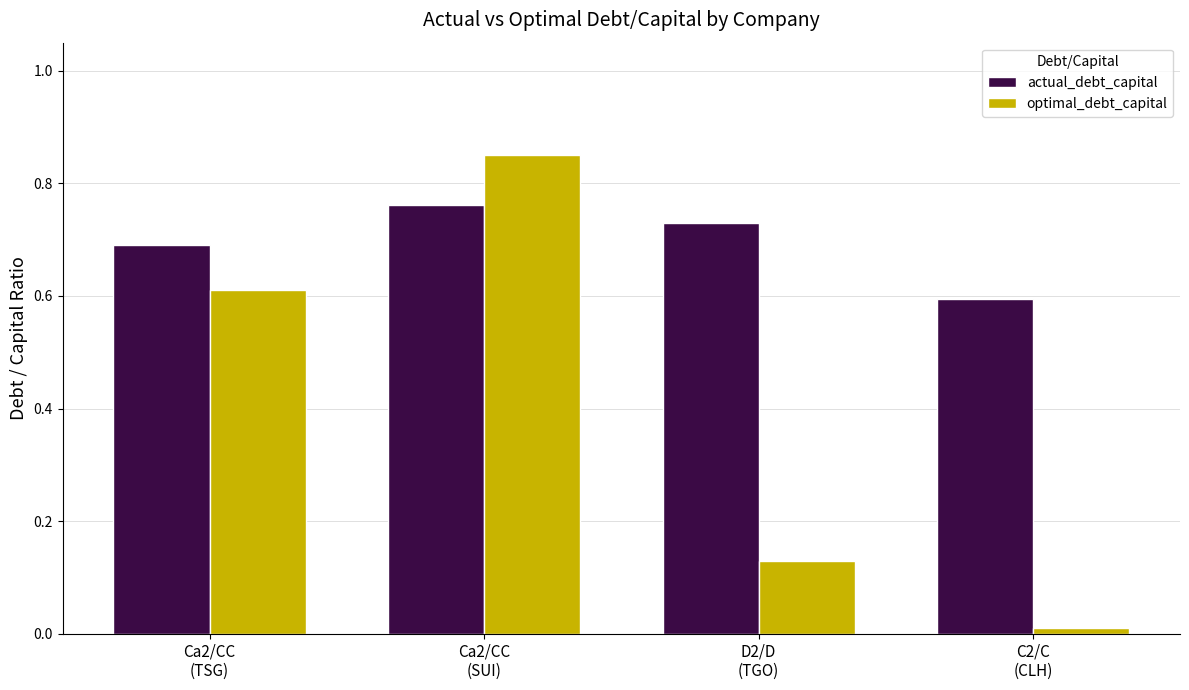

Rank the series by their maximum value, from highest to lowest.

optimal_debt_capital, actual_debt_capital